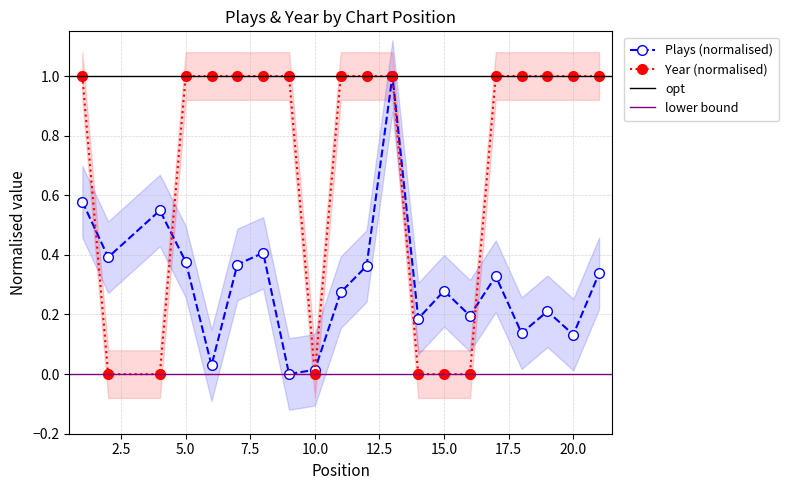

What is the maximum value shown in the chart?

1.0